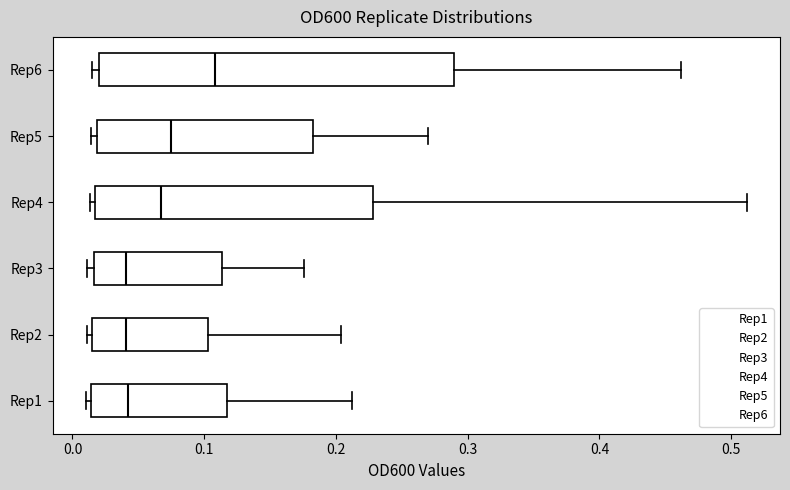

Where is the left edge of the box for Rep4 on the x-axis? The values are not printed on the chart, so give them approximately, as read against the axis.

0.02